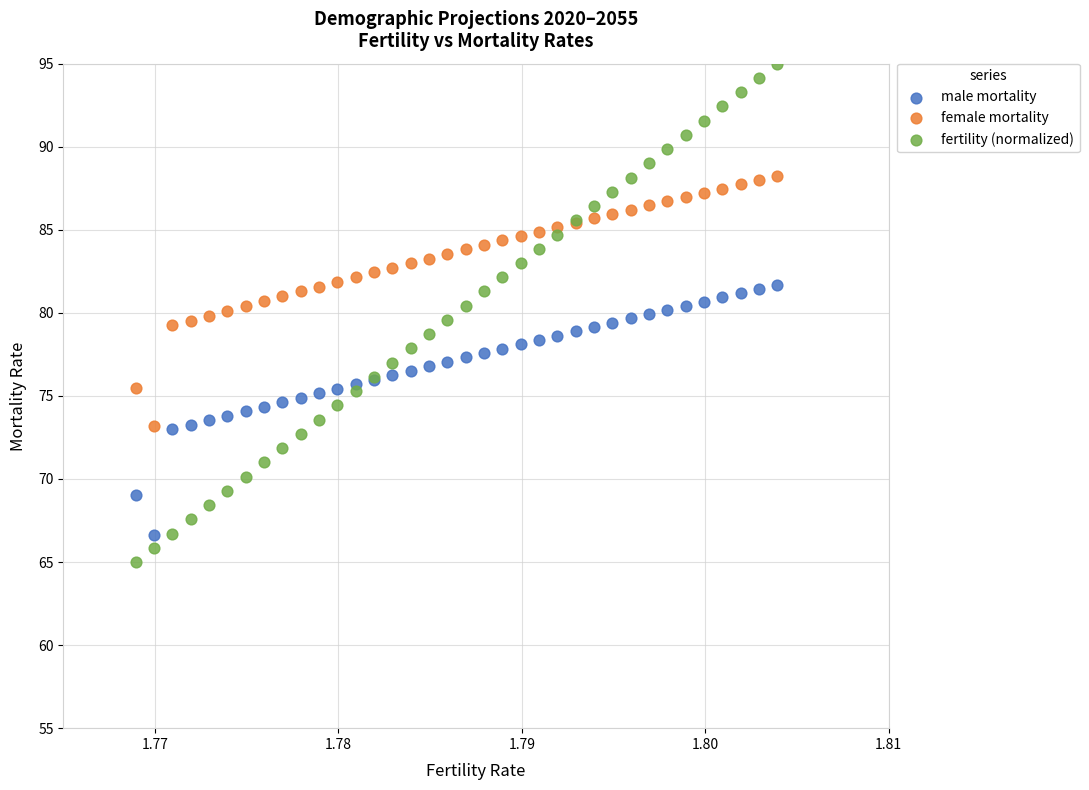

Which series reaches the maximum Y coordinate?

fertility (normalized)